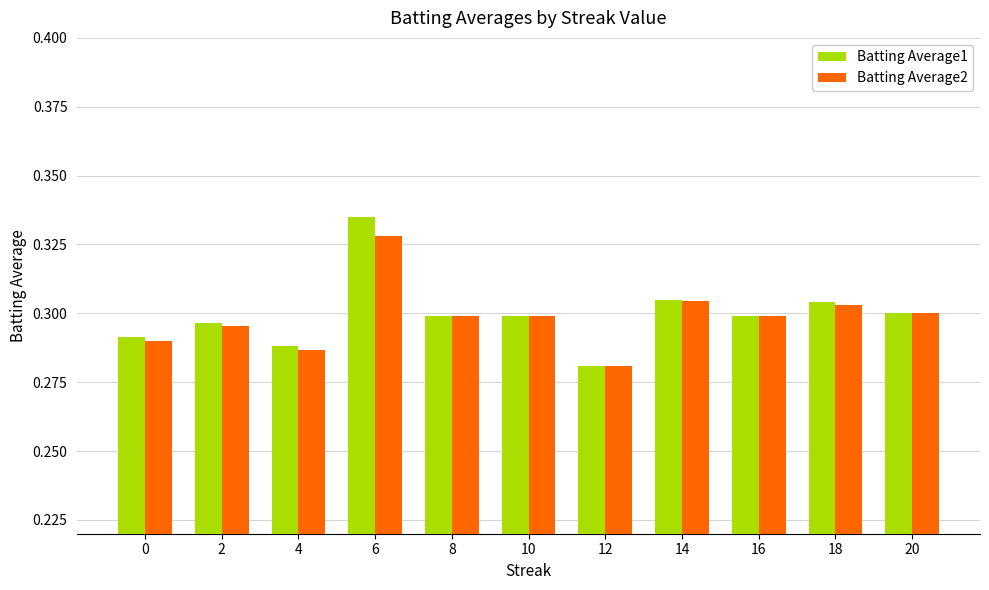

Which series changed the most between 8 and 18?

Batting Average1